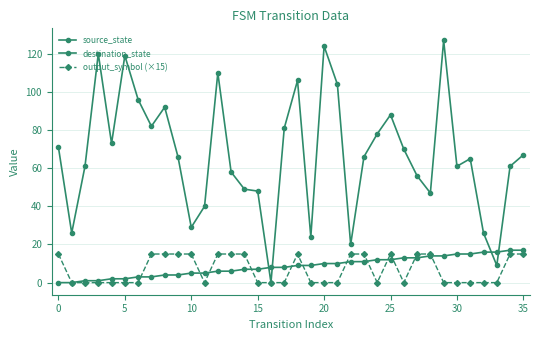

Is this an area chart (filled region under the line)?

No